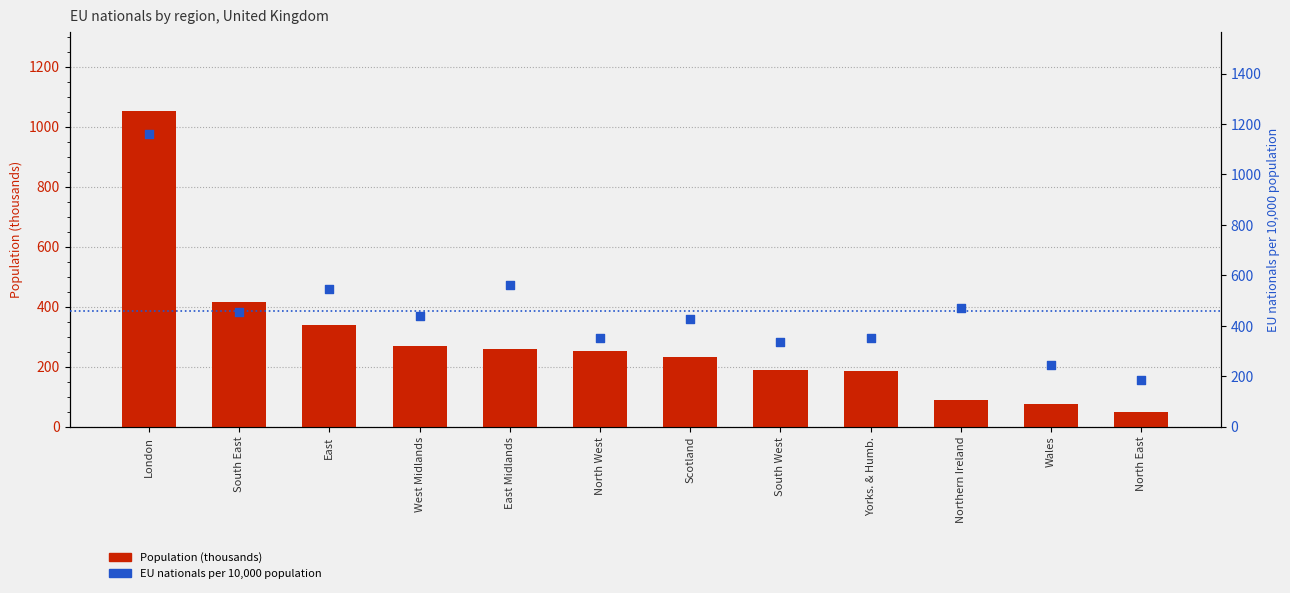

What is the total value across all series at North East?

231.2